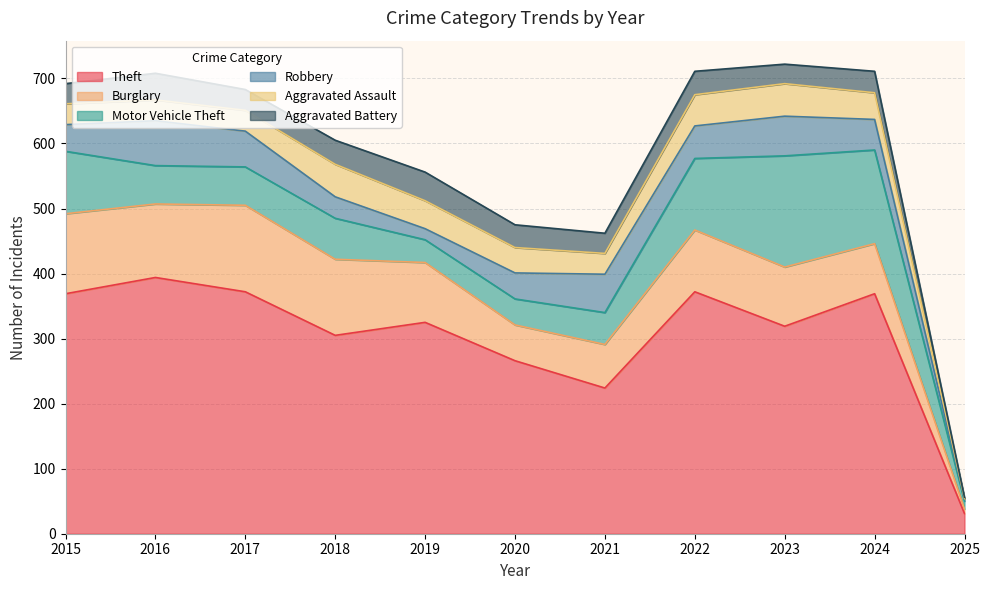

The Theft series shows 369 at 2024. True or false?

True